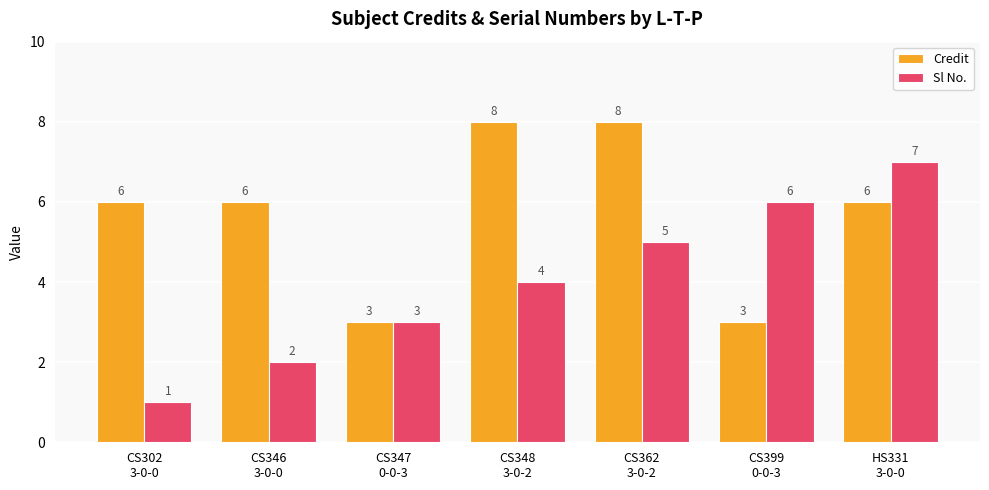

At which category does the chart reach its minimum across all series?

CS302
3-0-0